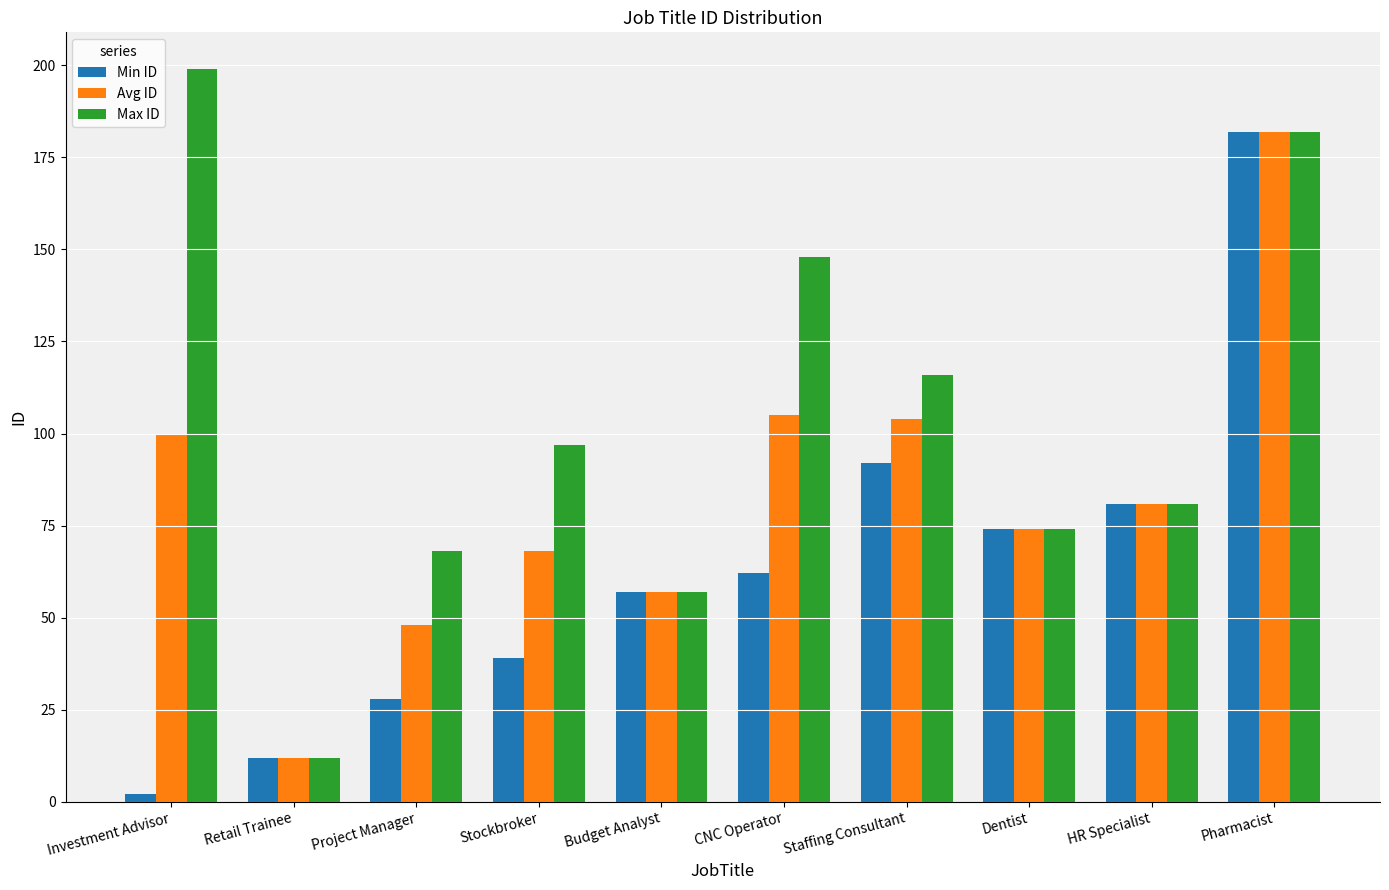

What is the label of the 7th bar from the right?

Stockbroker